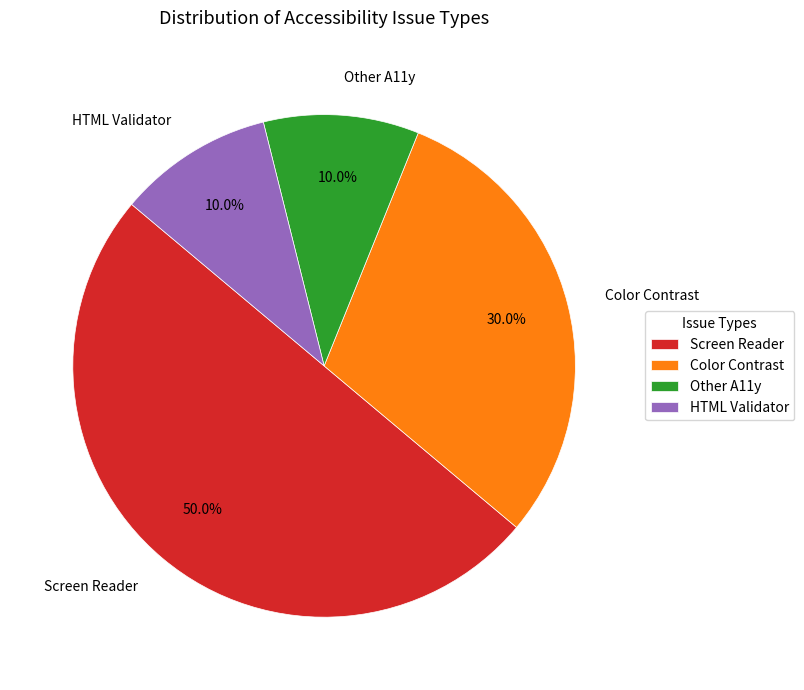

The HTML Validator slice represents 10% of the pie. True or false?

True